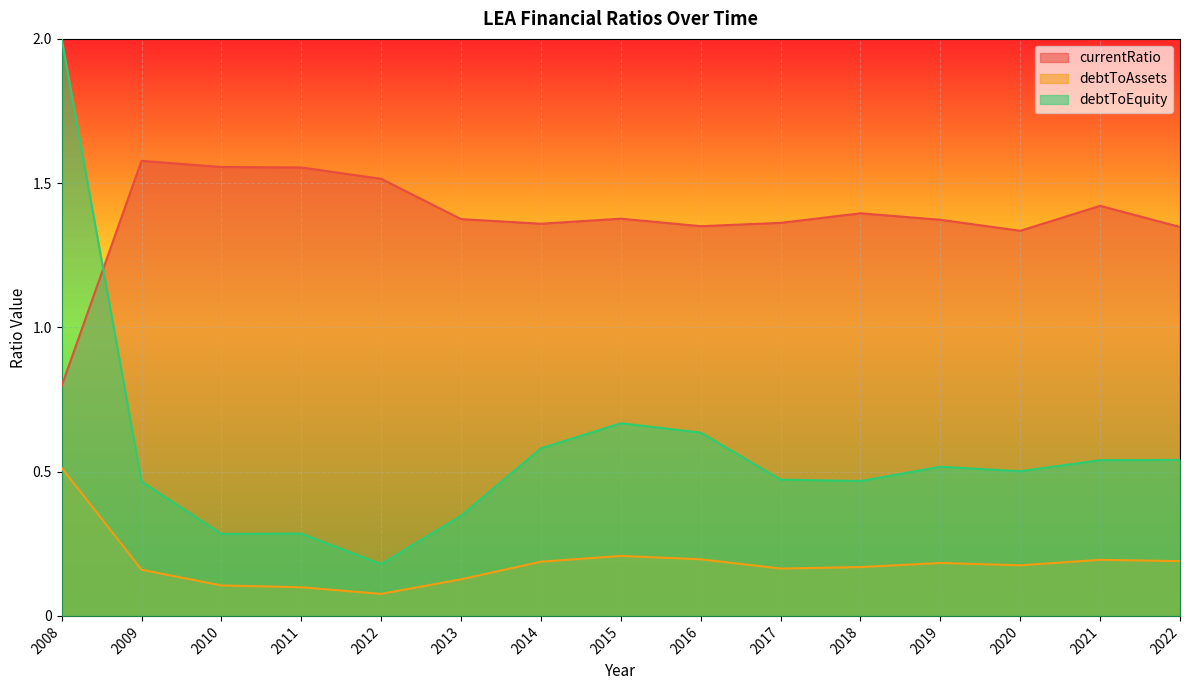

What is the value of the currentRatio point at the 2nd from the left?

1.6